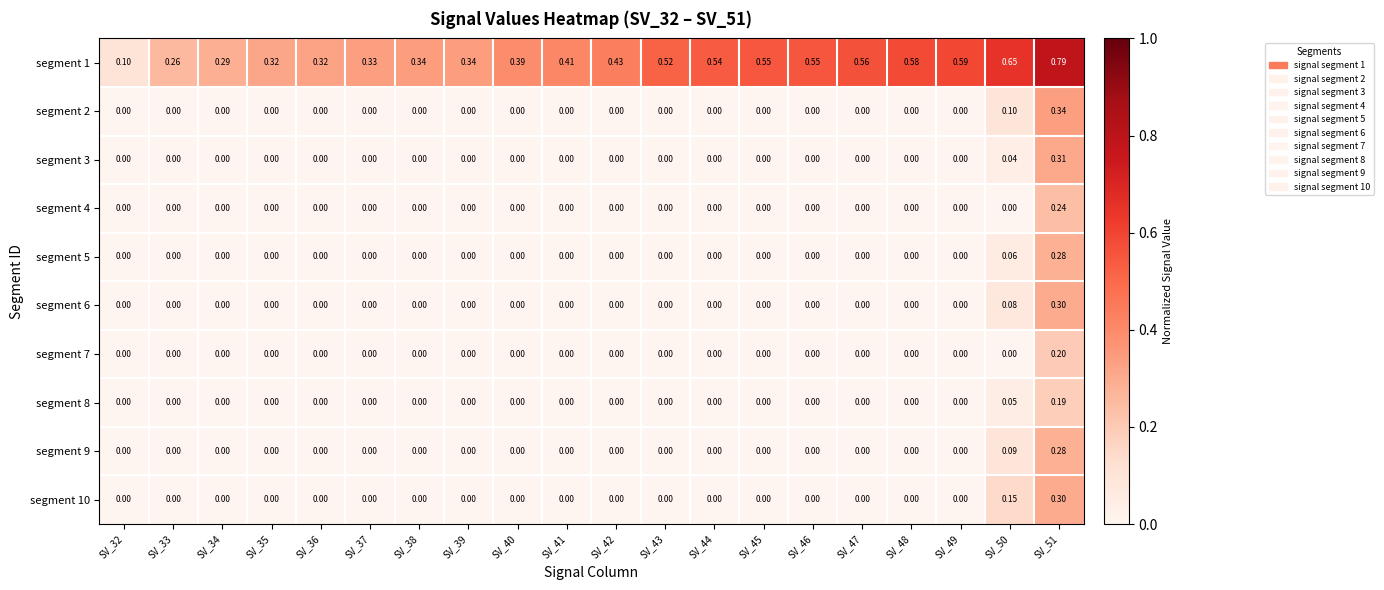

Reading right to left, extract all data points from this chart.

segment 1: SV_51=0.8	SV_50=0.7	SV_49=0.6	SV_48=0.6	SV_47=0.6	SV_46=0.6	SV_45=0.6	SV_44=0.5	SV_43=0.5	SV_42=0.4	SV_41=0.4	SV_40=0.4	SV_39=0.3	SV_38=0.3	SV_37=0.3	SV_36=0.3	SV_35=0.3	SV_34=0.3	SV_33=0.3	SV_32=0.1
segment 2: SV_51=0.3	SV_50=0.1	SV_49=0.0	SV_48=0.0	SV_47=0.0	SV_46=0.0	SV_45=0.0	SV_44=0.0	SV_43=0.0	SV_42=0.0	SV_41=0.0	SV_40=0.0	SV_39=0.0	SV_38=0.0	SV_37=0.0	SV_36=0.0	SV_35=0.0	SV_34=0.0	SV_33=0.0	SV_32=0.0
segment 3: SV_51=0.3	SV_50=0.0	SV_49=0.0	SV_48=0.0	SV_47=0.0	SV_46=0.0	SV_45=0.0	SV_44=0.0	SV_43=0.0	SV_42=0.0	SV_41=0.0	SV_40=0.0	SV_39=0.0	SV_38=0.0	SV_37=0.0	SV_36=0.0	SV_35=0.0	SV_34=0.0	SV_33=0.0	SV_32=0.0
segment 4: SV_51=0.2	SV_50=0.0	SV_49=0.0	SV_48=0.0	SV_47=0.0	SV_46=0.0	SV_45=0.0	SV_44=0.0	SV_43=0.0	SV_42=0.0	SV_41=0.0	SV_40=0.0	SV_39=0.0	SV_38=0.0	SV_37=0.0	SV_36=0.0	SV_35=0.0	SV_34=0.0	SV_33=0.0	SV_32=0.0
segment 5: SV_51=0.3	SV_50=0.1	SV_49=0.0	SV_48=0.0	SV_47=0.0	SV_46=0.0	SV_45=0.0	SV_44=0.0	SV_43=0.0	SV_42=0.0	SV_41=0.0	SV_40=0.0	SV_39=0.0	SV_38=0.0	SV_37=0.0	SV_36=0.0	SV_35=0.0	SV_34=0.0	SV_33=0.0	SV_32=0.0
segment 6: SV_51=0.3	SV_50=0.1	SV_49=0.0	SV_48=0.0	SV_47=0.0	SV_46=0.0	SV_45=0.0	SV_44=0.0	SV_43=0.0	SV_42=0.0	SV_41=0.0	SV_40=0.0	SV_39=0.0	SV_38=0.0	SV_37=0.0	SV_36=0.0	SV_35=0.0	SV_34=0.0	SV_33=0.0	SV_32=0.0
segment 7: SV_51=0.2	SV_50=0.0	SV_49=0.0	SV_48=0.0	SV_47=0.0	SV_46=0.0	SV_45=0.0	SV_44=0.0	SV_43=0.0	SV_42=0.0	SV_41=0.0	SV_40=0.0	SV_39=0.0	SV_38=0.0	SV_37=0.0	SV_36=0.0	SV_35=0.0	SV_34=0.0	SV_33=0.0	SV_32=0.0
segment 8: SV_51=0.2	SV_50=0.1	SV_49=0.0	SV_48=0.0	SV_47=0.0	SV_46=0.0	SV_45=0.0	SV_44=0.0	SV_43=0.0	SV_42=0.0	SV_41=0.0	SV_40=0.0	SV_39=0.0	SV_38=0.0	SV_37=0.0	SV_36=0.0	SV_35=0.0	SV_34=0.0	SV_33=0.0	SV_32=0.0
segment 9: SV_51=0.3	SV_50=0.1	SV_49=0.0	SV_48=0.0	SV_47=0.0	SV_46=0.0	SV_45=0.0	SV_44=0.0	SV_43=0.0	SV_42=0.0	SV_41=0.0	SV_40=0.0	SV_39=0.0	SV_38=0.0	SV_37=0.0	SV_36=0.0	SV_35=0.0	SV_34=0.0	SV_33=0.0	SV_32=0.0
segment 10: SV_51=0.3	SV_50=0.1	SV_49=0.0	SV_48=0.0	SV_47=0.0	SV_46=0.0	SV_45=0.0	SV_44=0.0	SV_43=0.0	SV_42=0.0	SV_41=0.0	SV_40=0.0	SV_39=0.0	SV_38=0.0	SV_37=0.0	SV_36=0.0	SV_35=0.0	SV_34=0.0	SV_33=0.0	SV_32=0.0